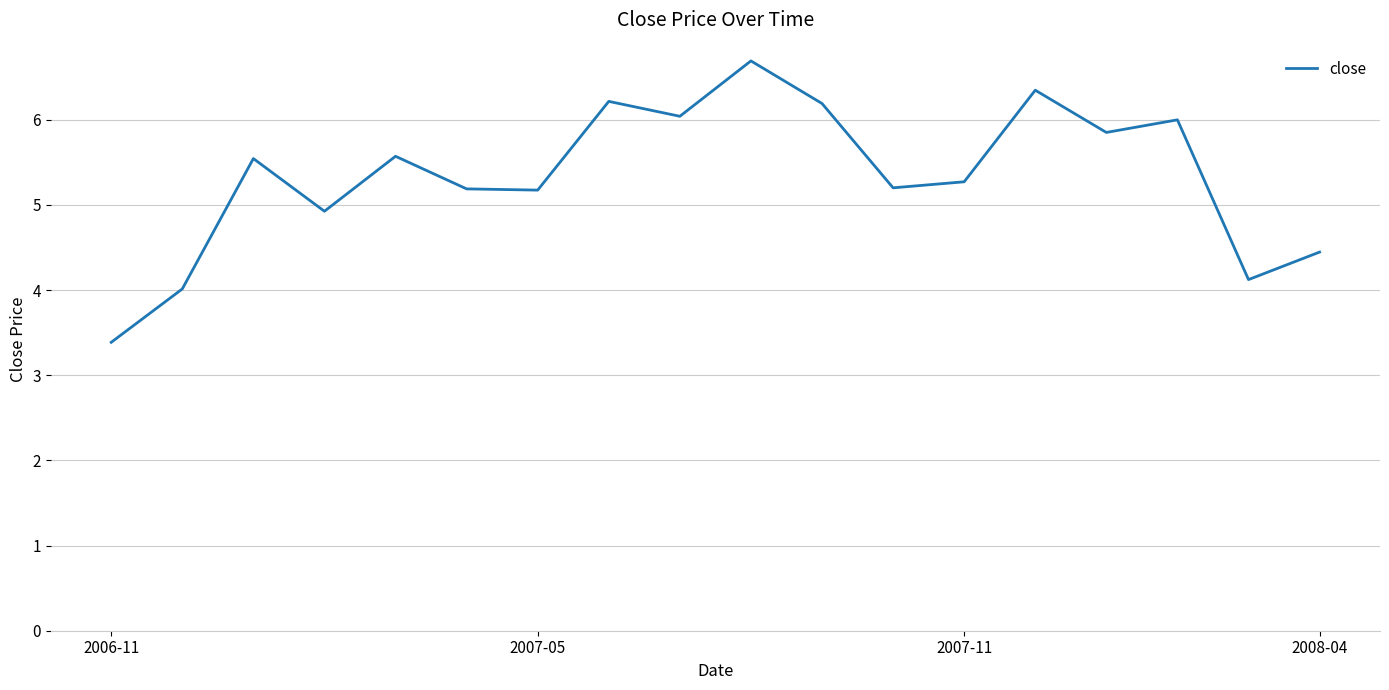

Count the number of categories in the chart.

18